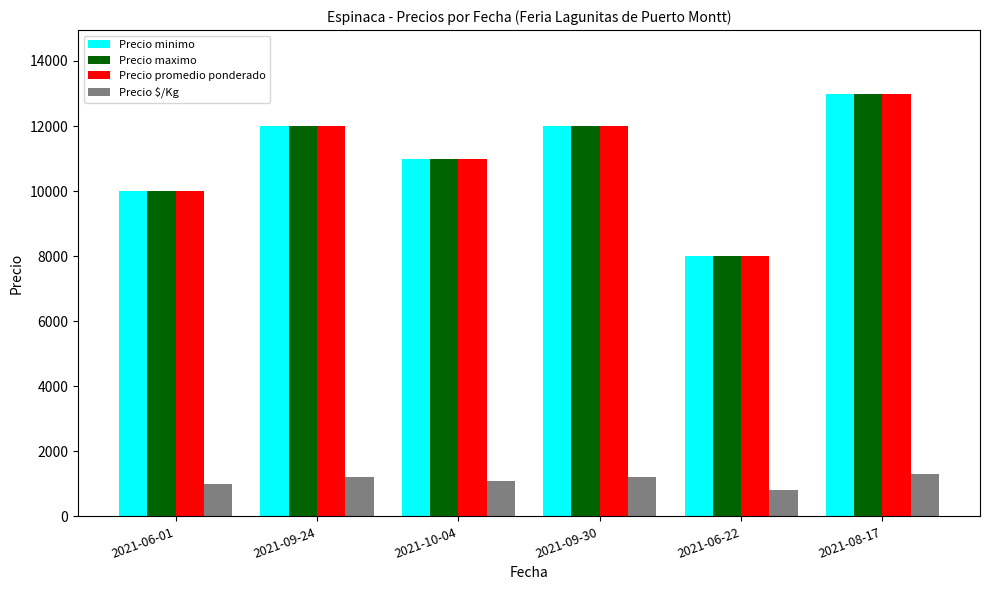

What is the spread (max minus min) of values at 2021-09-24?

10800